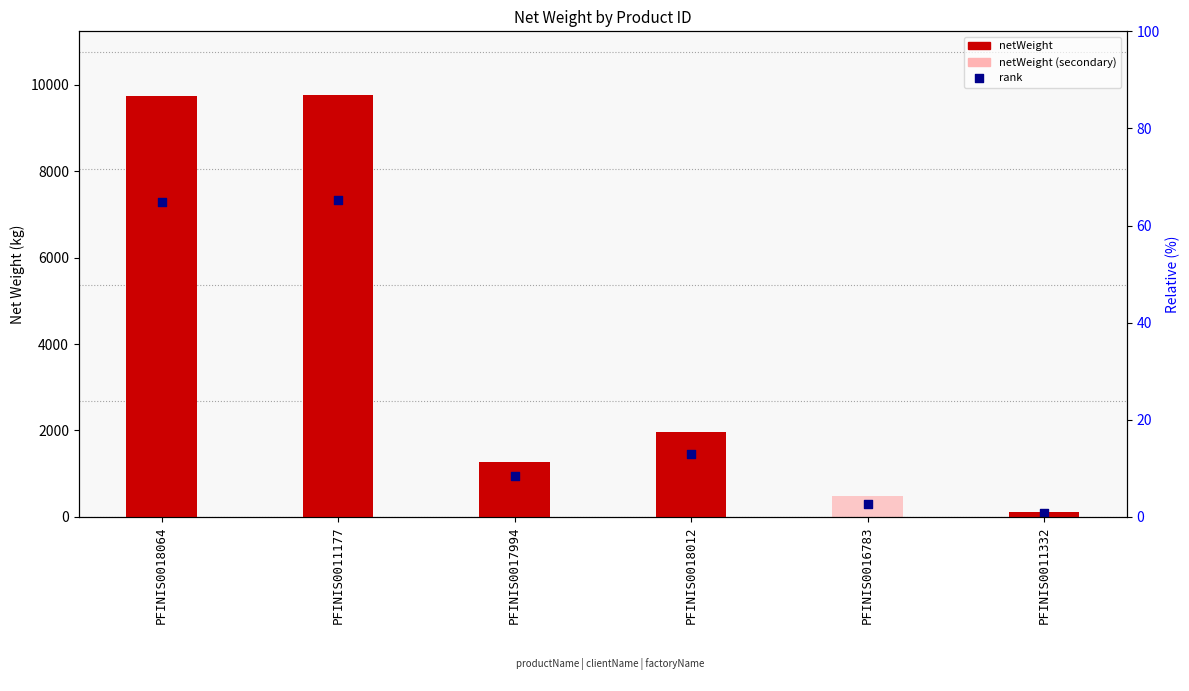

Is the value of netWeight at PFINIS0017994 greater than the value of rank at PFINIS0017994?

Yes